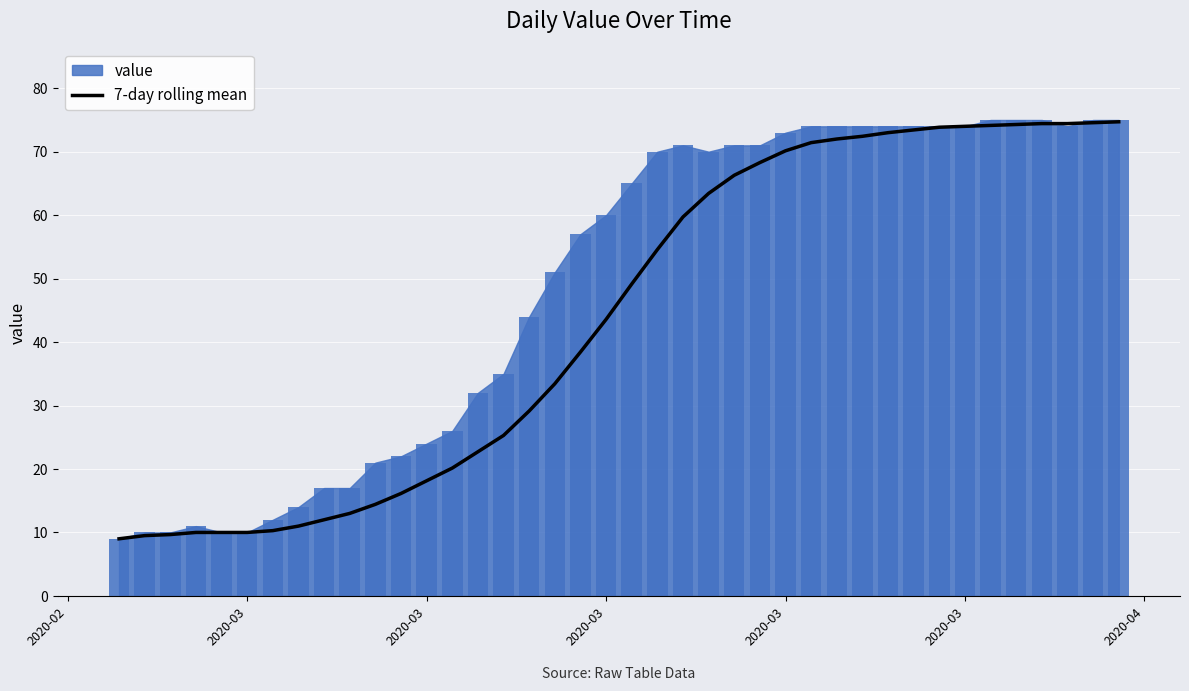

Reading right to left, list all the values displayed in this chart.

74.7	74.6	74.4	74.4	74.3	74.1	74.0	73.9	73.4	73.0	72.4	72.0	71.4	70.1	68.3	66.3	63.4	59.7	54.6	49.1	43.6	38.4	33.4	29.1	25.3	22.7	20.1	18.1	16.1	14.4	13.0	12.0	11.0	10.3	10.0	10.0	10.0	9.7	9.5	9.0